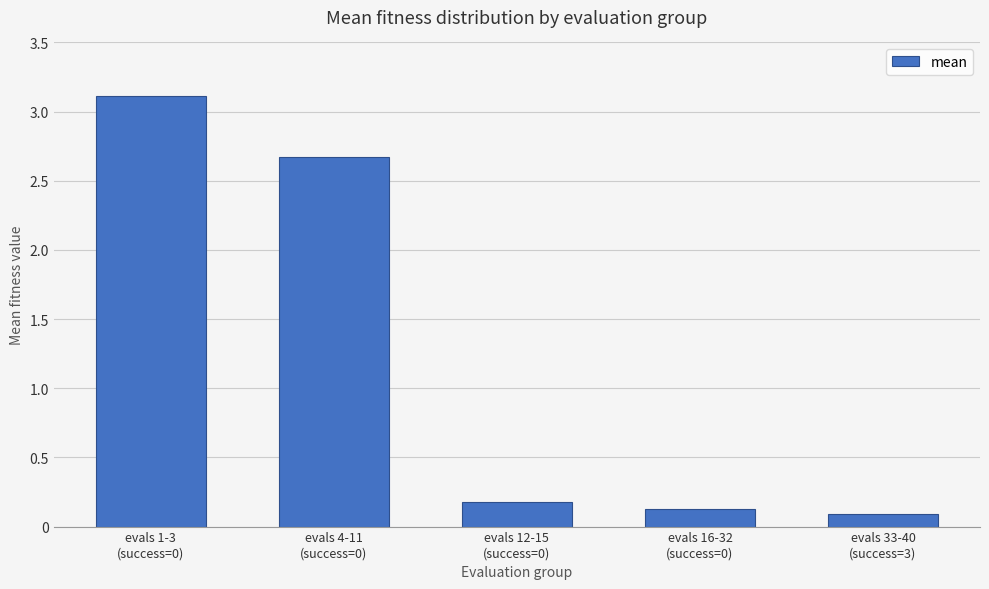

What is the average value?

1.2